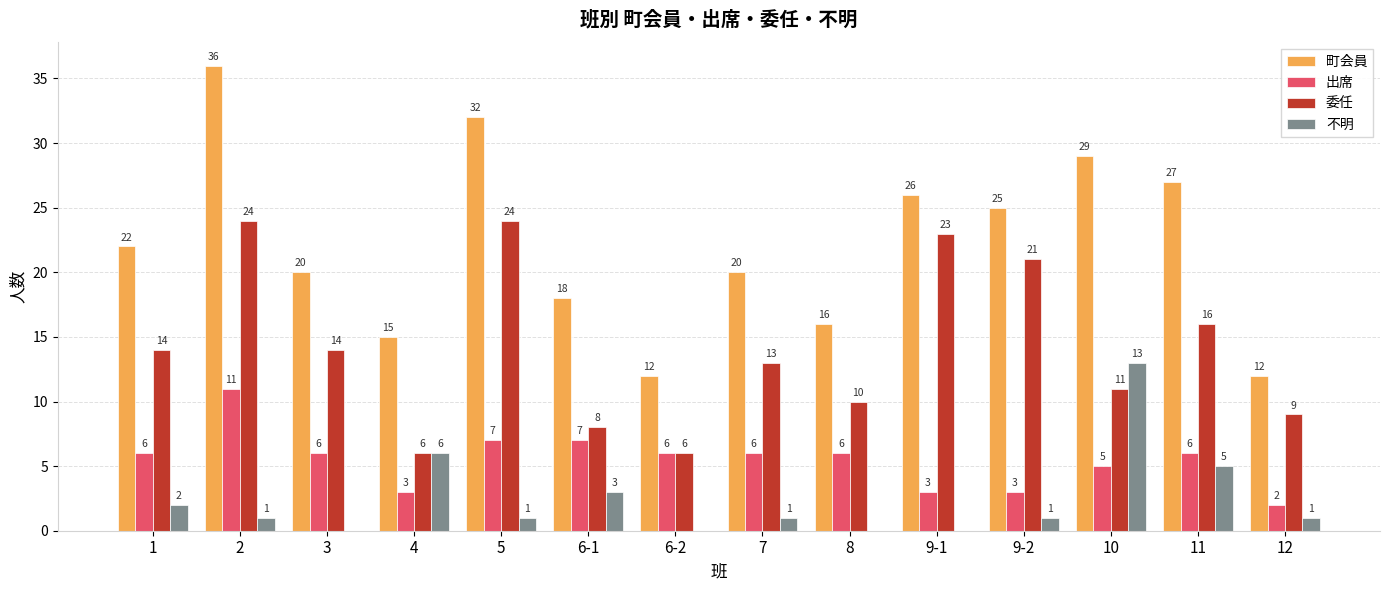

Which series changed the most between 6-1 and 9-2?

委任